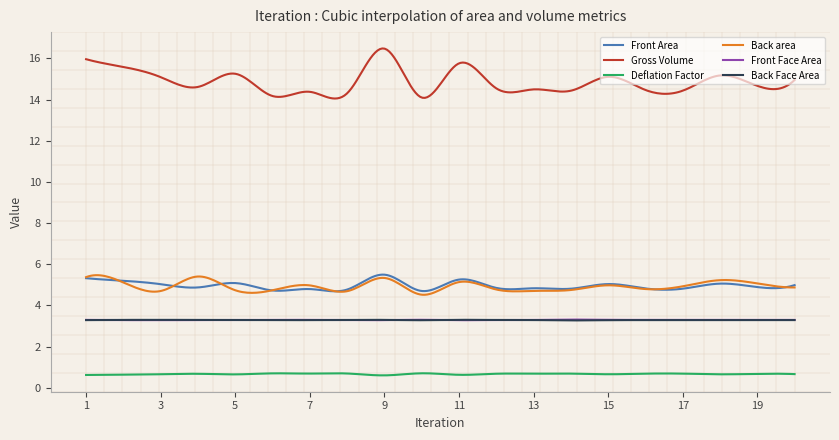

Which series has the widest spread of values?

Gross Volume